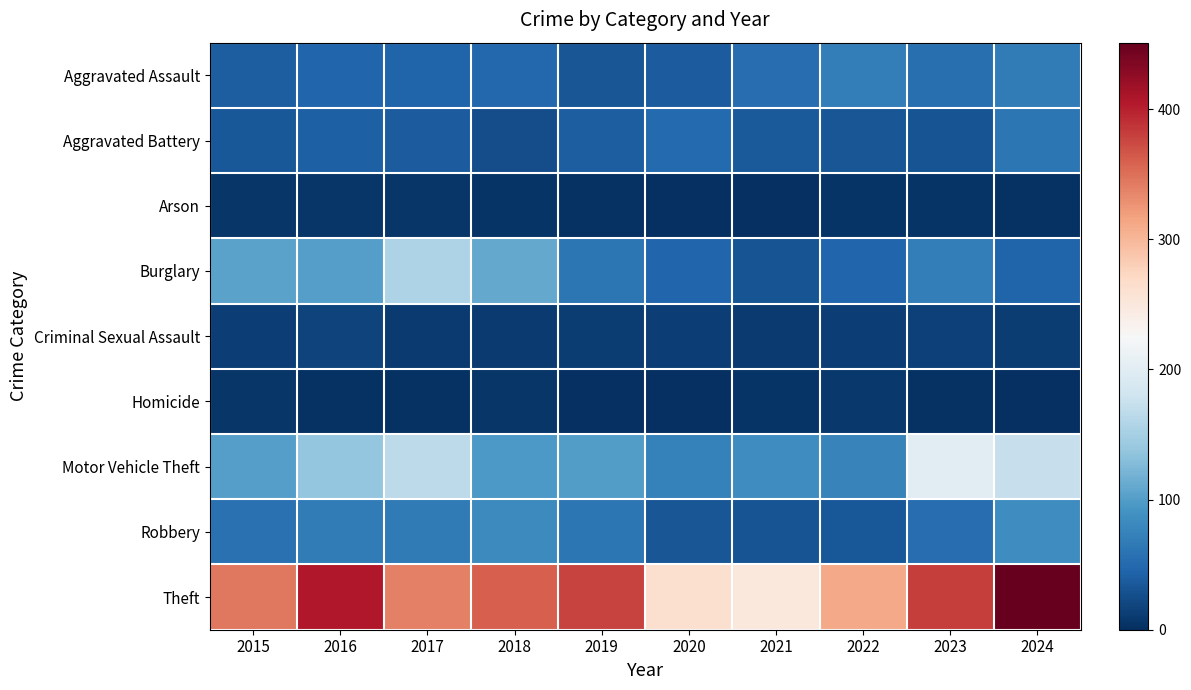

Which has a higher value, 2021 or 2019?

2021